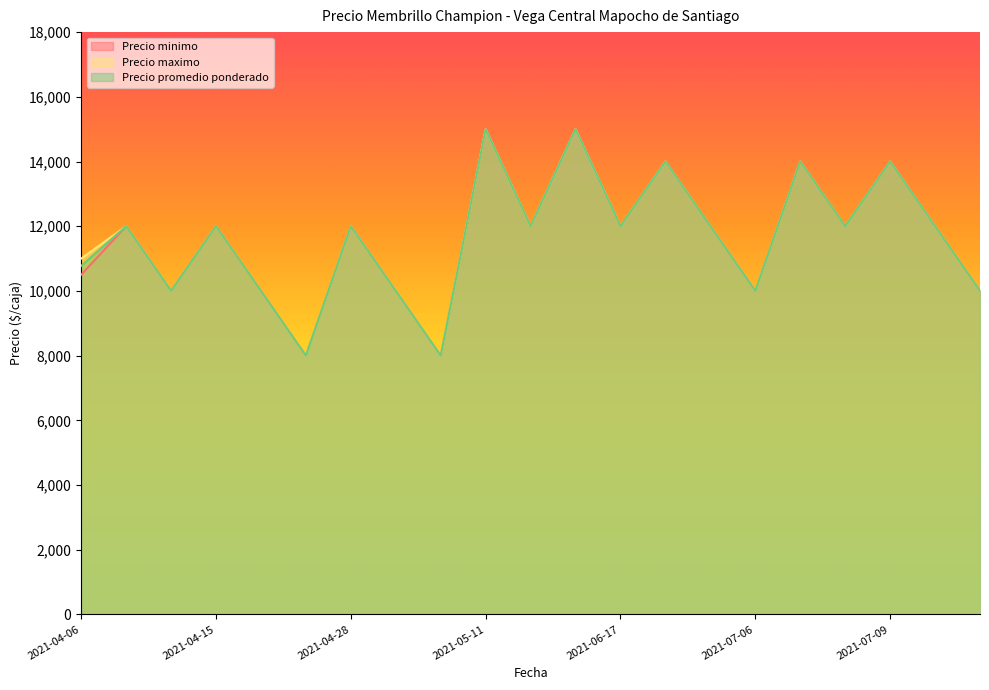

What is the value of the Precio maximo point at the 19th from the left?

14000